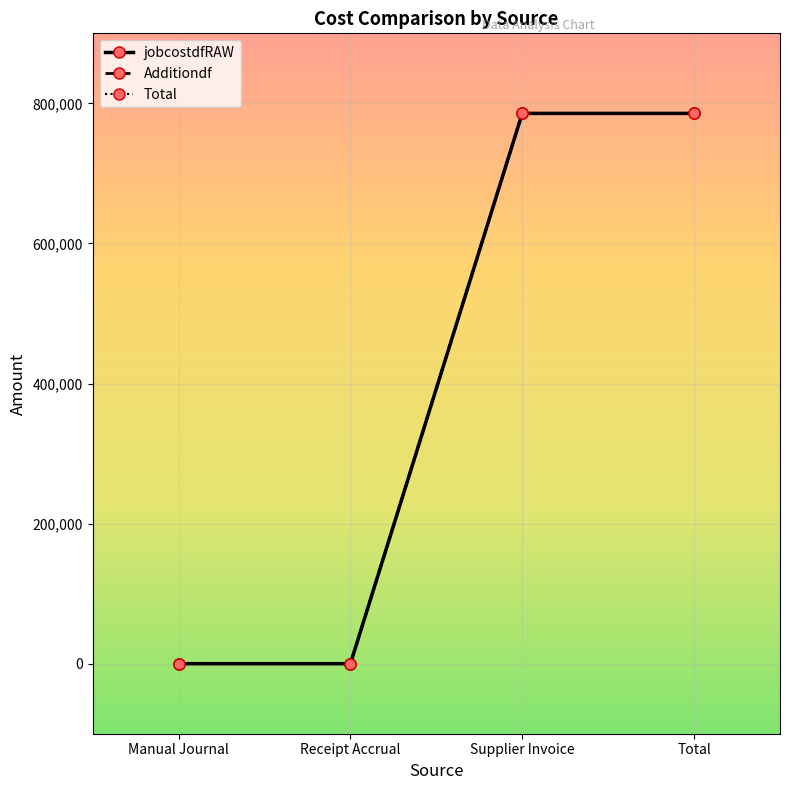

True or false: Additiondf and Total intersect in this chart.

False